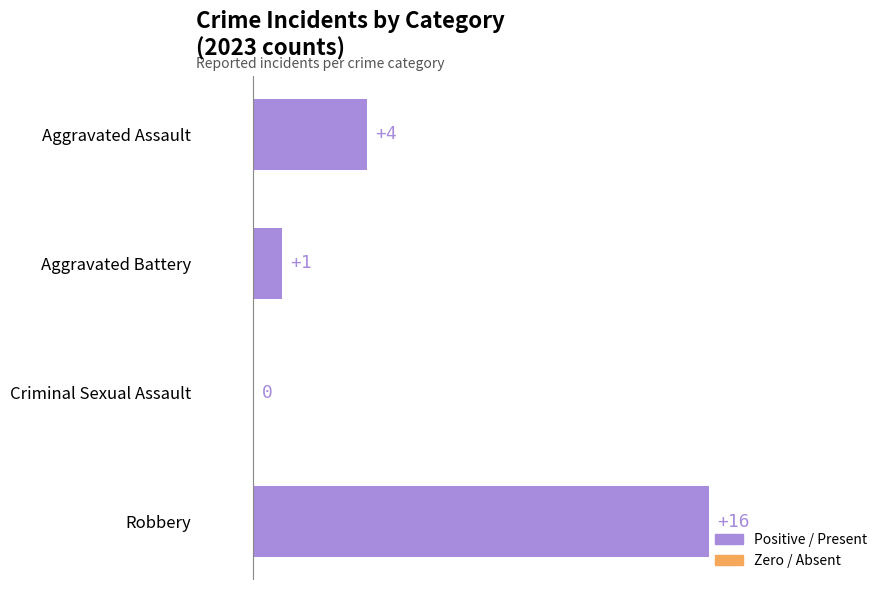

What value does the data have at Aggravated Assault, to the nearest 5?

5